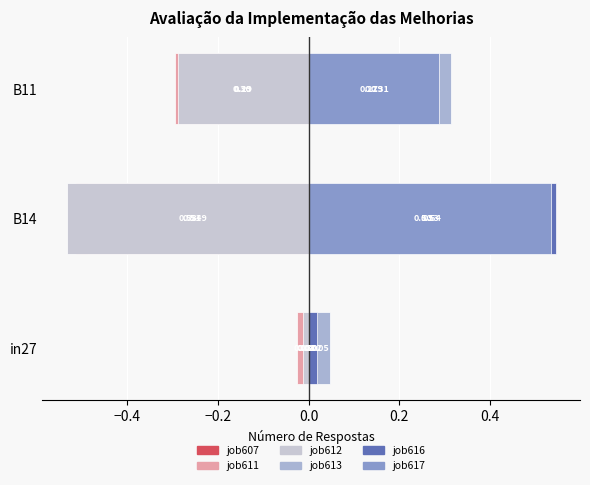

What is the difference between the maximum and minimum values in the job617 series?

0.5